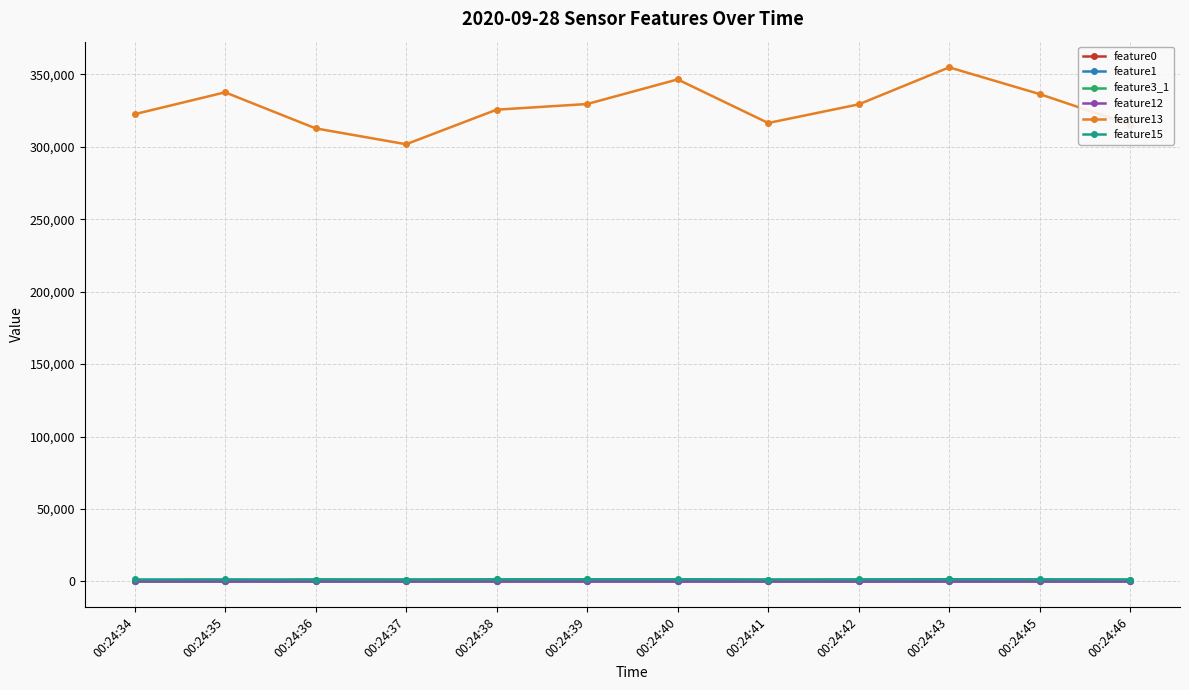

Does the chart have visible grid lines?

Yes